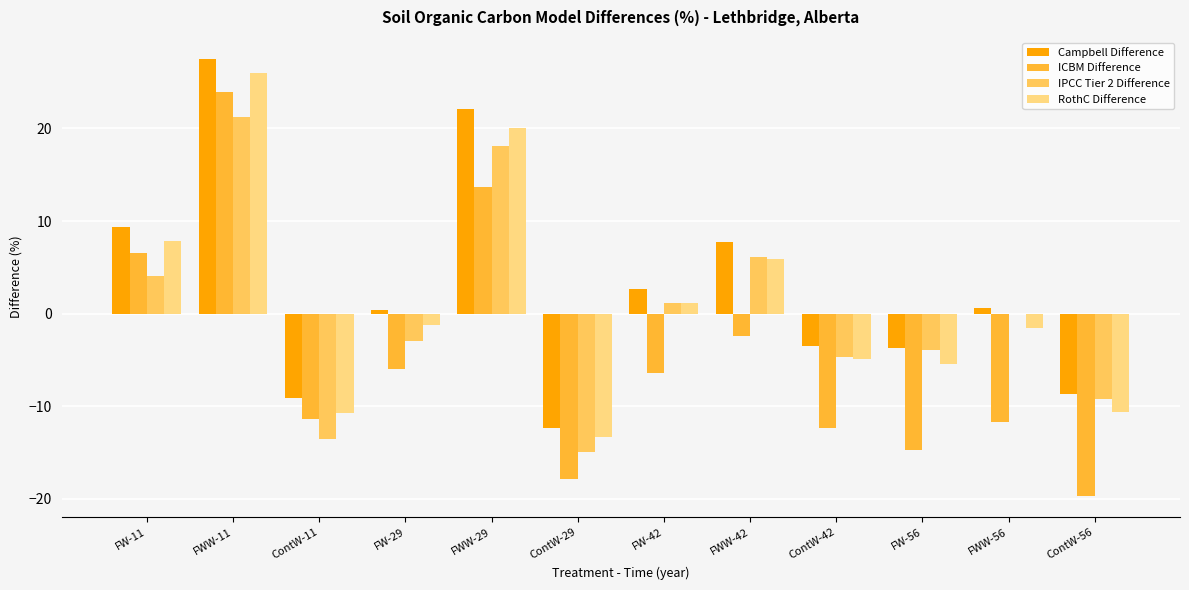

Which series changed the most between FW-11 and ContW-11?

RothC Difference